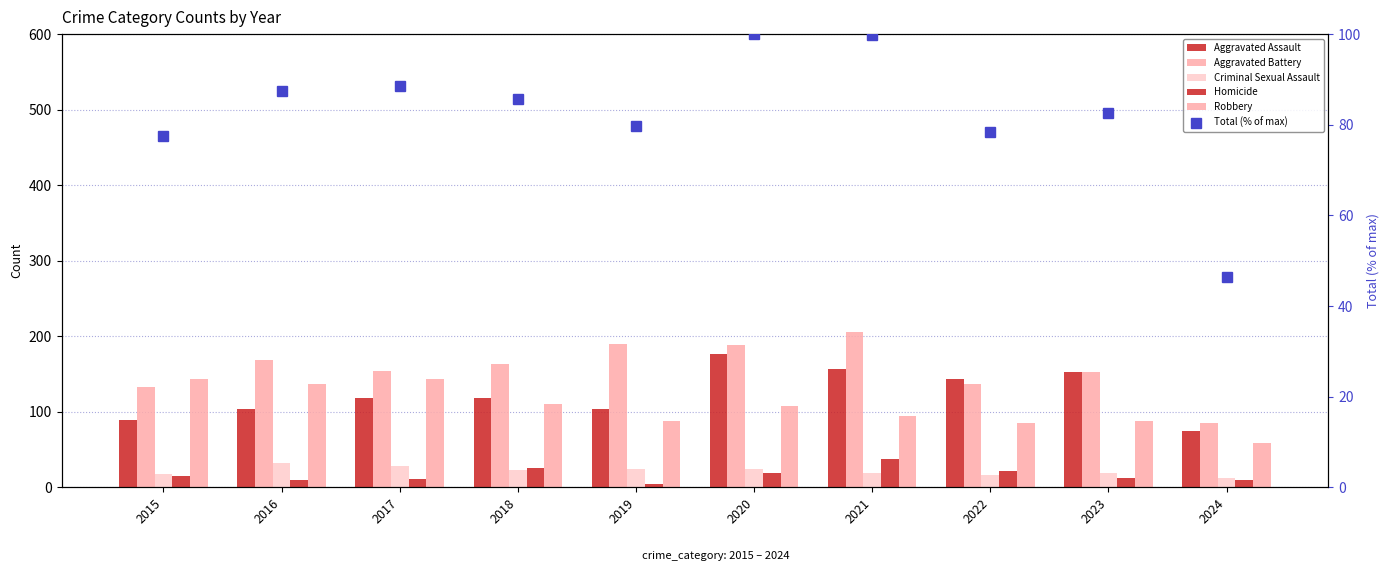

What is the difference between the second highest and second lowest values in the Homicide series?

17.0